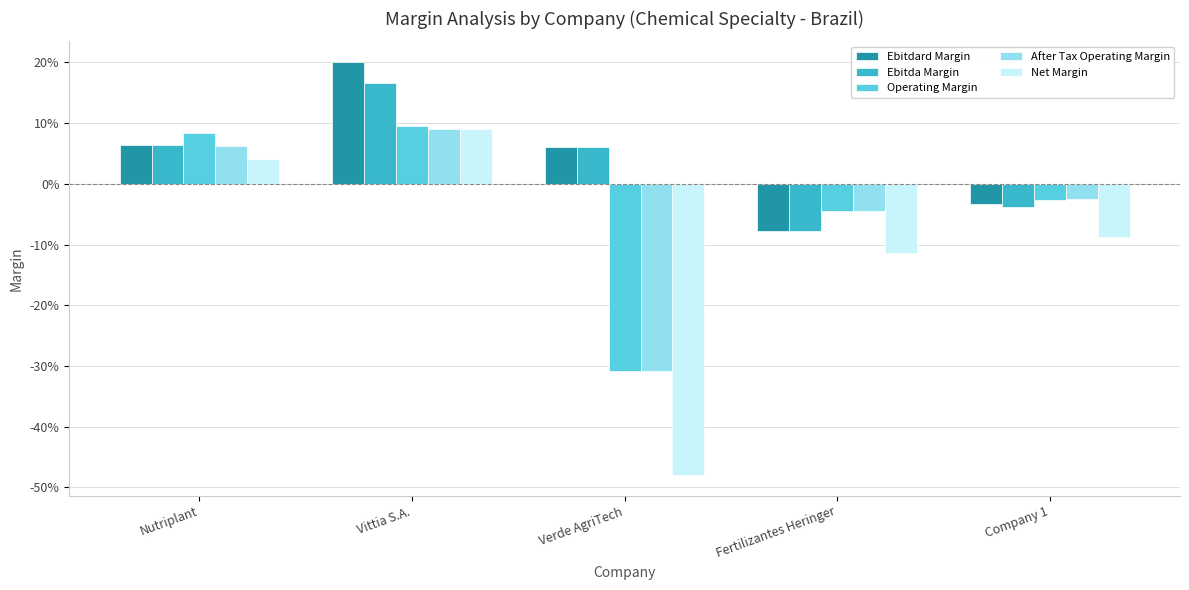

Between Nutriplant and Vittia S.A., which series saw the biggest shift?

Ebitdard Margin